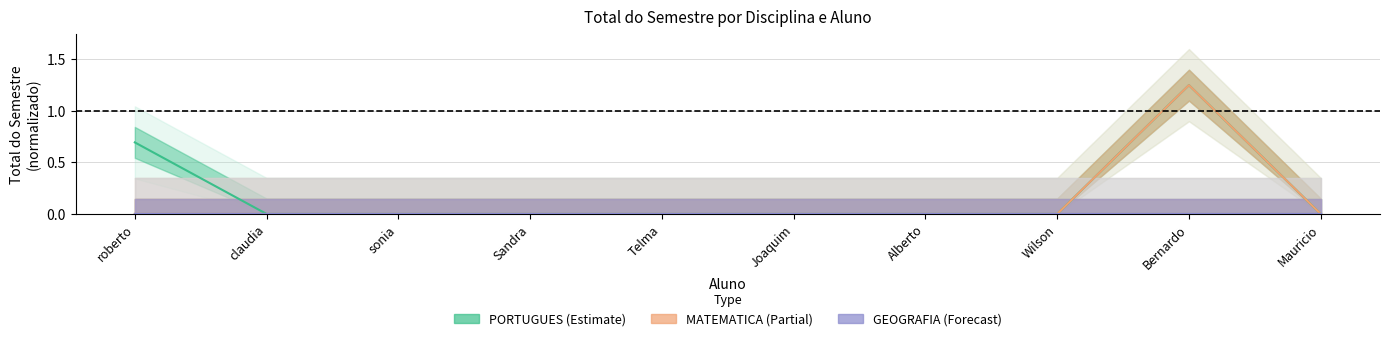

How many categories are shown in the chart?

10